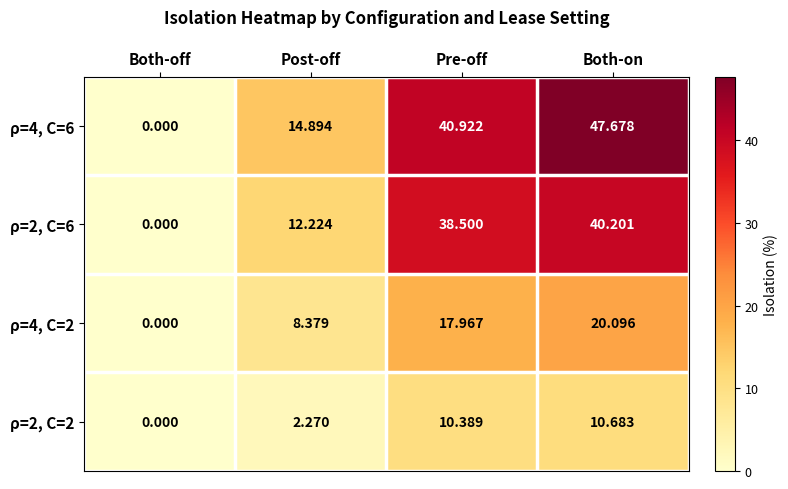

Rank the categories by ρ=4, C=2 value from lowest to highest.

Both-off, Post-off, Pre-off, Both-on